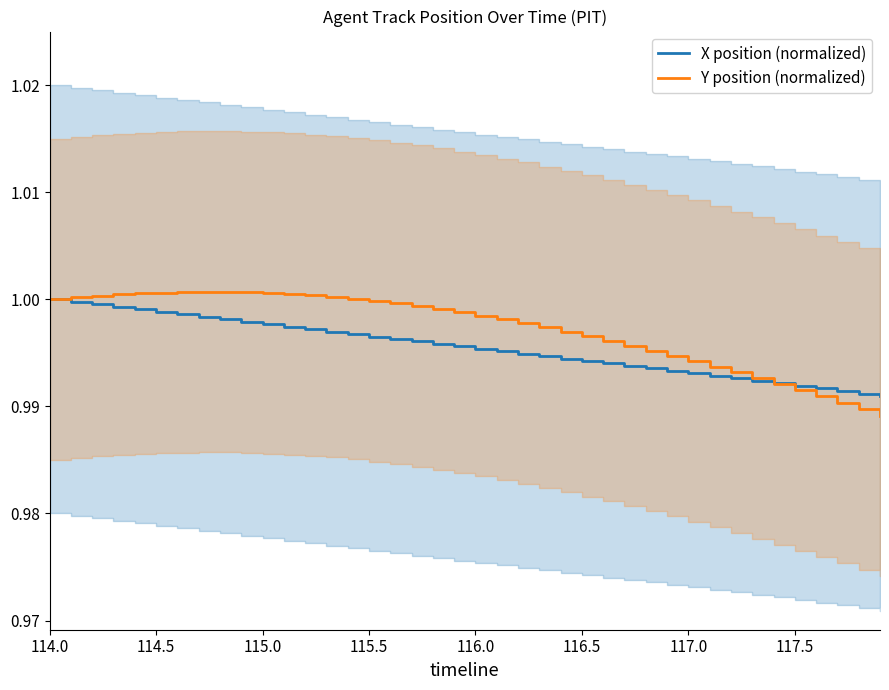

The value of X position (normalized) at 114.0 is 1.0. True or false?

True